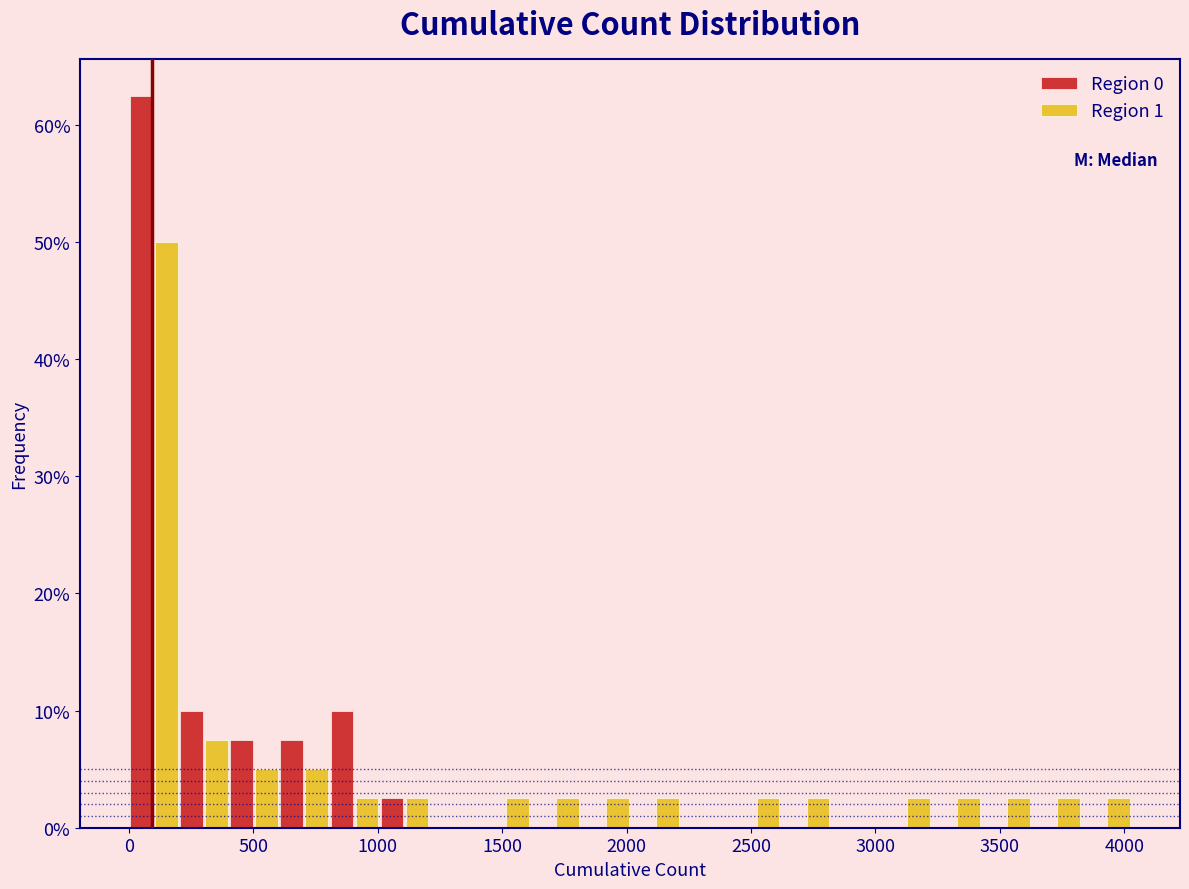

Reading left to right, transcribe this chart: for each range on the x-axis, give the height of each series' bar. Neither the bar edges nor the heights are printed on the chart, so give them approximately, as read against the axes.

0 to 200: Region 0=63	Region 1=50
200 to 400: Region 0=10	Region 1=8
400 to 600: Region 0=8	Region 1=5
600 to 800: Region 0=8	Region 1=5
800 to 1000: Region 0=10	Region 1=3
1000 to 1200: Region 0=3	Region 1=3
1200 to 1400: Region 0=0	Region 1=0
1400 to 1600: Region 0=0	Region 1=3
1600 to 1800: Region 0=0	Region 1=3
1800 to 2000: Region 0=0	Region 1=3
2000 to 2200: Region 0=0	Region 1=3
2200 to 2400: Region 0=0	Region 1=0
2400 to 2600: Region 0=0	Region 1=3
2600 to 2800: Region 0=0	Region 1=3
2800 to 3000: Region 0=0	Region 1=0
3000 to 3200: Region 0=0	Region 1=3
3200 to 3400: Region 0=0	Region 1=3
3400 to 3650: Region 0=0	Region 1=3
3650 to 3850: Region 0=0	Region 1=3
3850 to 4050: Region 0=0	Region 1=3